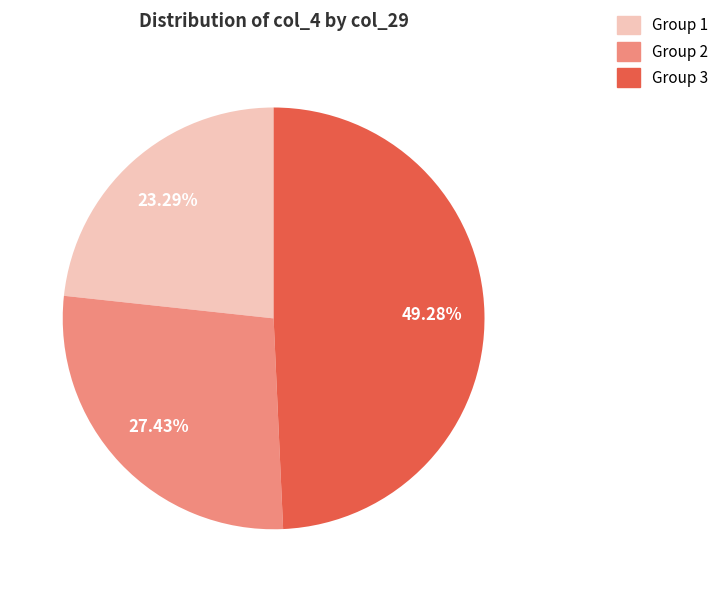

Rank the categories by value from highest to lowest.

Group 3, Group 2, Group 1